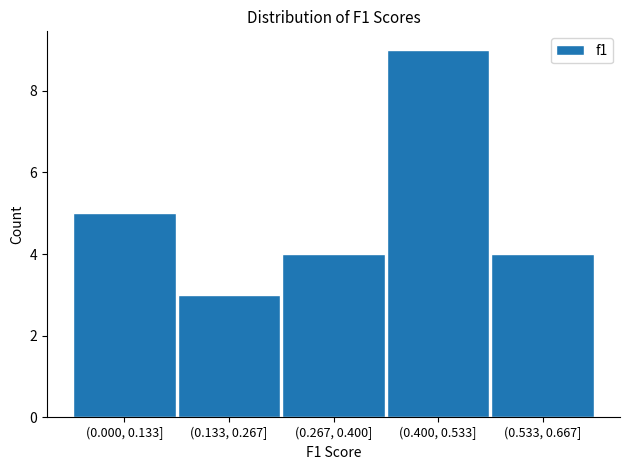

Reading left to right, transcribe all the data shown in this chart.

(0.000, 0.133]=5	(0.133, 0.267]=3	(0.267, 0.400]=4	(0.400, 0.533]=9	(0.533, 0.667]=4